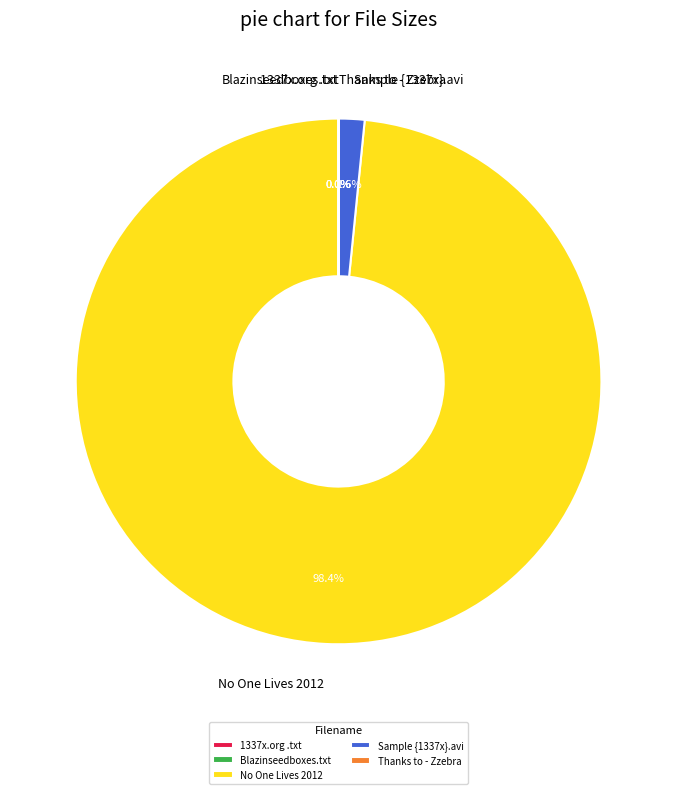

What is the largest slice in the pie chart?

No One Lives 2012